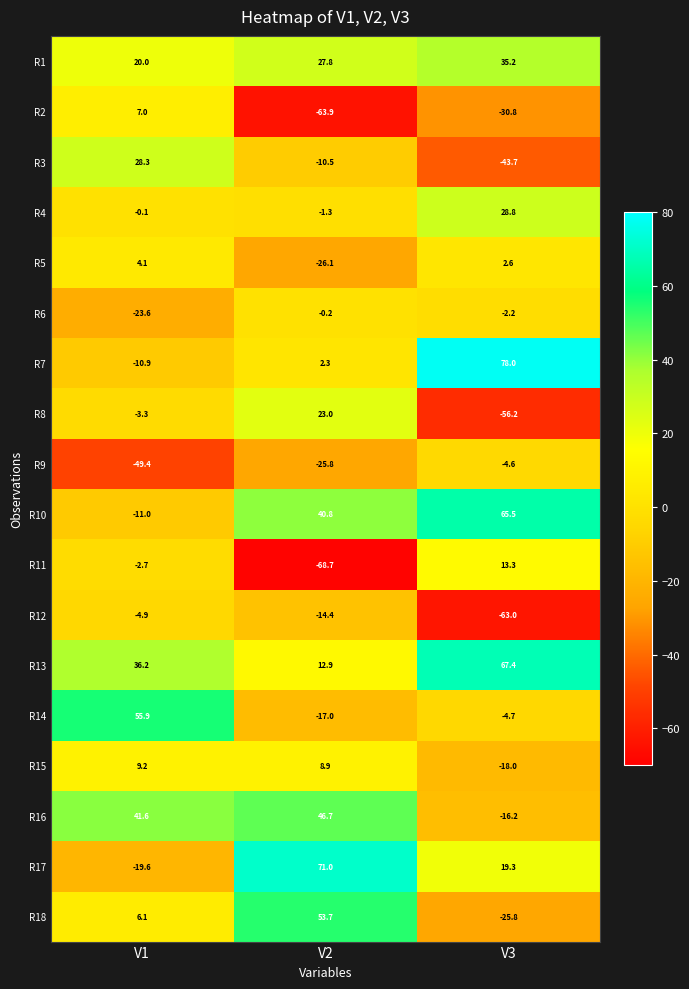

What is the total value across all series at V1?

82.9